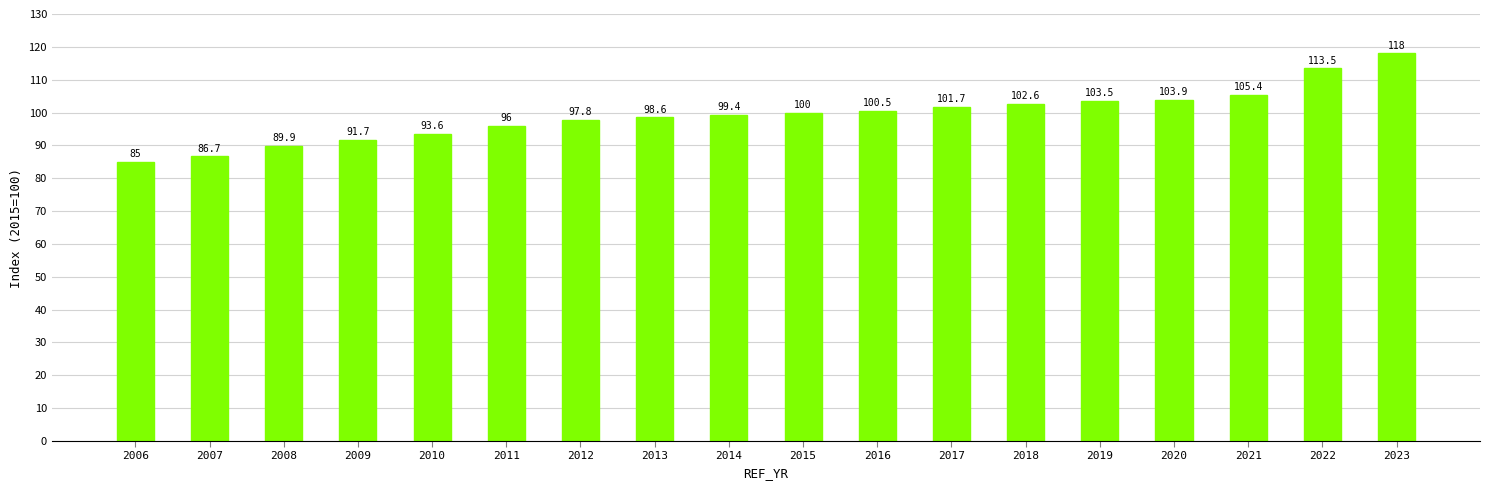

What is the greatest value displayed?

118.0